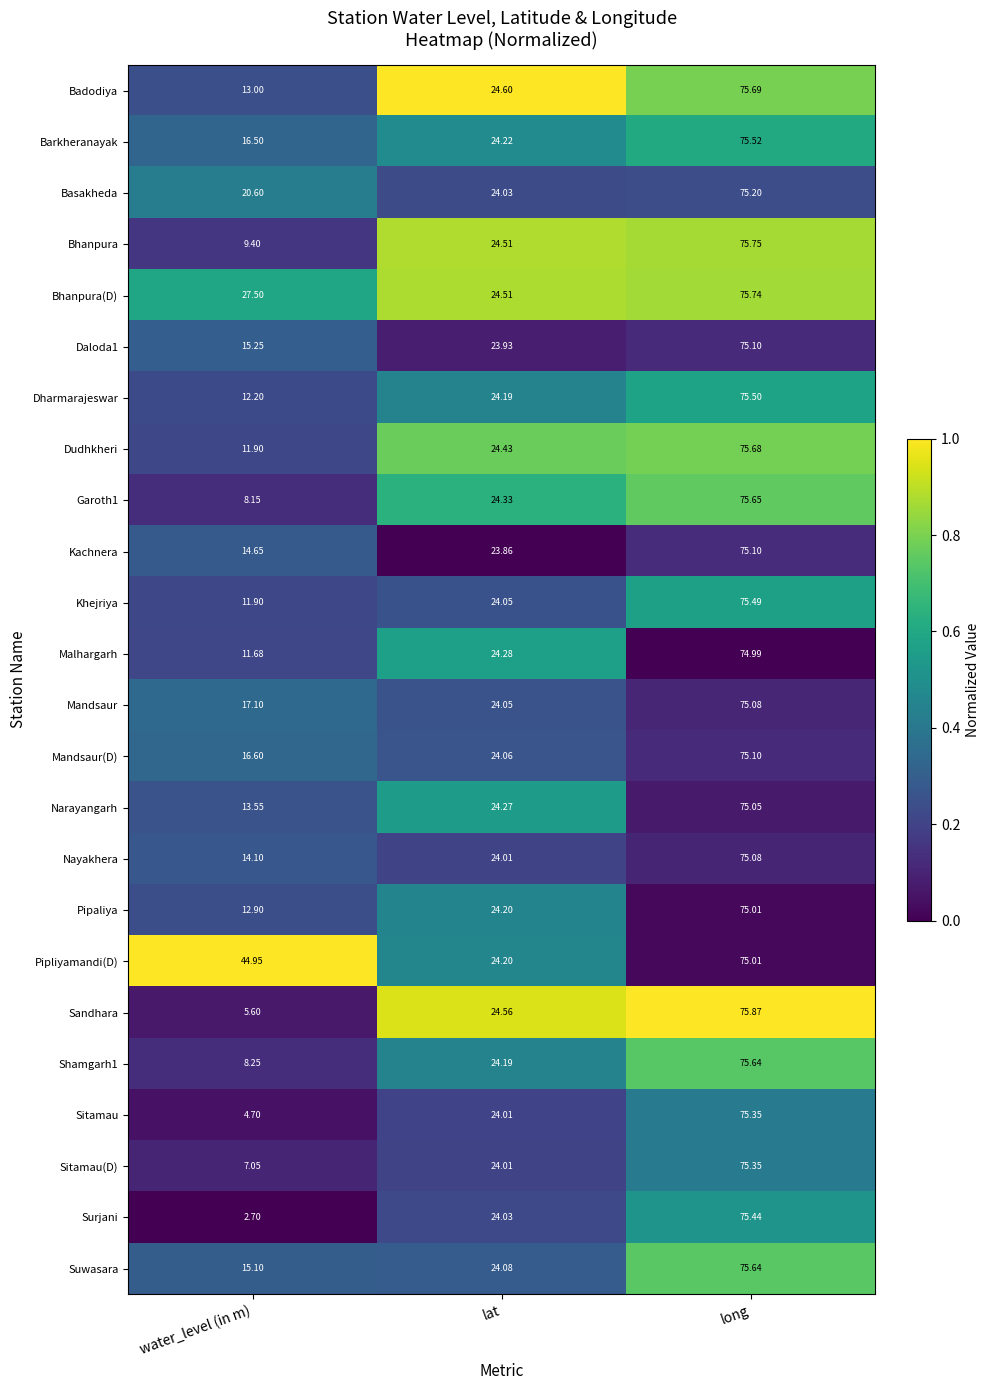

Which series changed the most between water_level (in m) and long?

Surjani